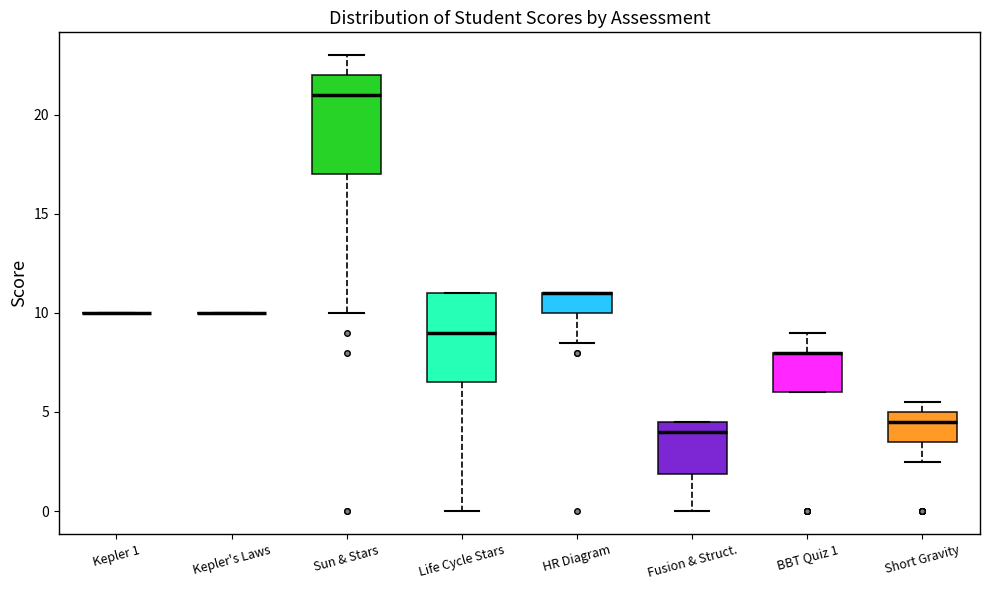

Reading left to right, transcribe this box plot: for each box, give where its median line is, the range the box spans, and where its two whiskers end, as read against the y-axis. The values are not printed on the chart, so give them approximately, as read against the axis.

Kepler 1: box collapsed to a line at 10.0, whiskers 10.0 to 10.0
Kepler's Laws: box collapsed to a line at 10.0, whiskers 10.0 to 10.0
Sun & Stars: median 21.0, box 17.0 to 22.0, whiskers 10.0 to 23.0
Life Cycle Stars: median 9.0, box 6.5 to 11.0, whiskers 0.0 to 11.0
HR Diagram: median 11.0 (drawn on the box's upper edge), box 10.0 to 11.0, whiskers 8.5 to 11.0
Fusion & Struct.: median 4.0, box 2.0 to 4.5, whiskers 0.0 to 4.5
BBT Quiz 1: median 8.0 (drawn on the box's upper edge), box 6.0 to 8.0, whiskers 6.0 to 9.0
Short Gravity: median 4.5, box 3.5 to 5.0, whiskers 2.5 to 5.5